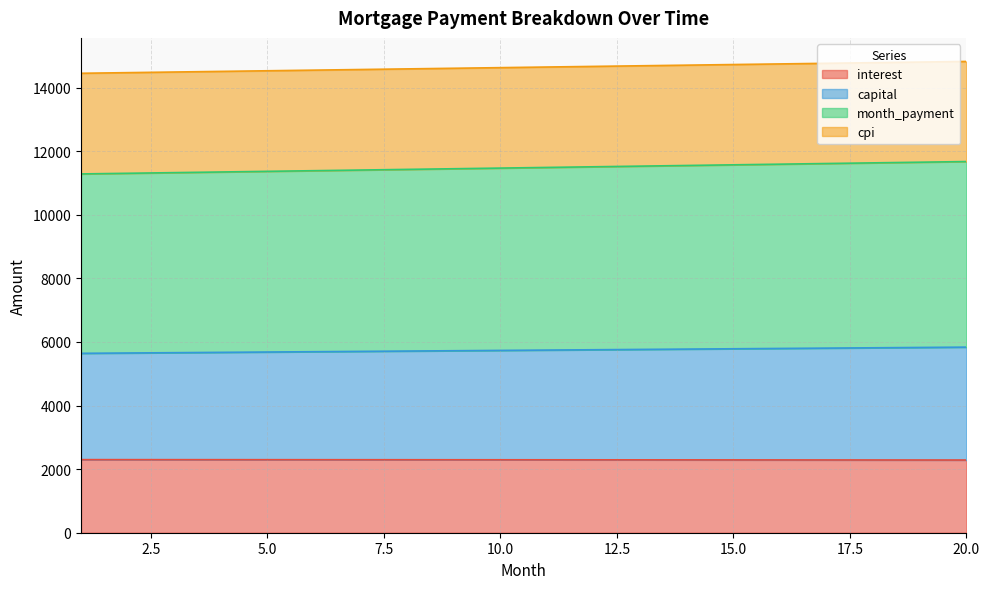

What is the maximum value for interest?

2298.9